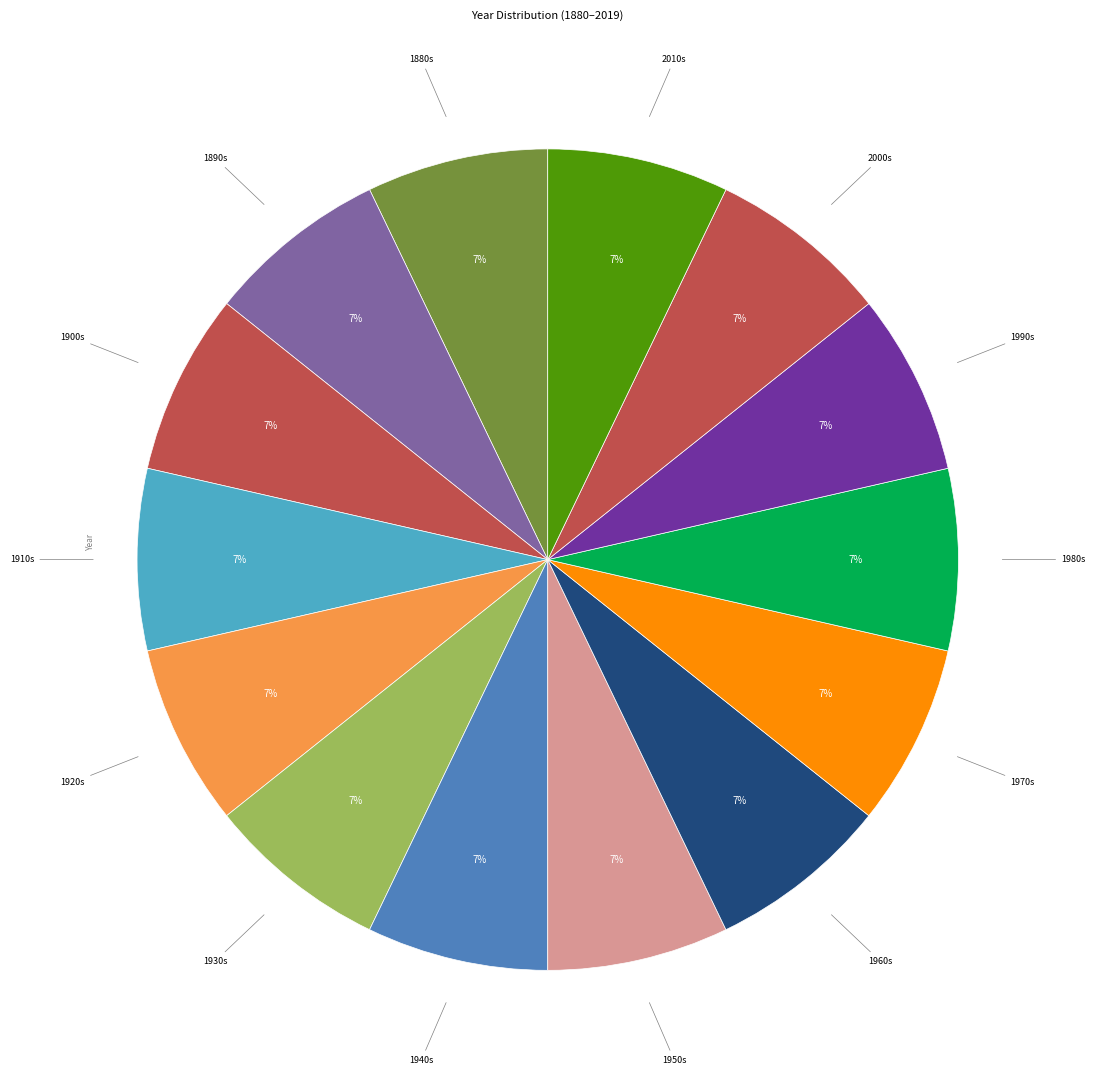

Approximately how many times larger is the value at 1950s compared to 1940s?

1.0